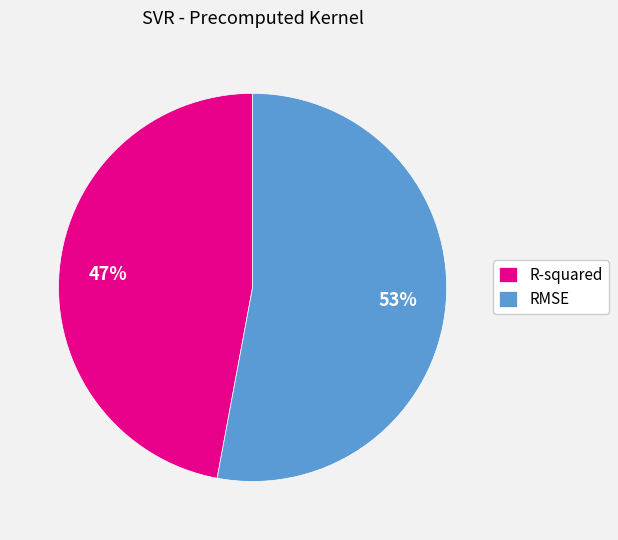

Combined, do RMSE and R-squared account for over 50%?

Yes